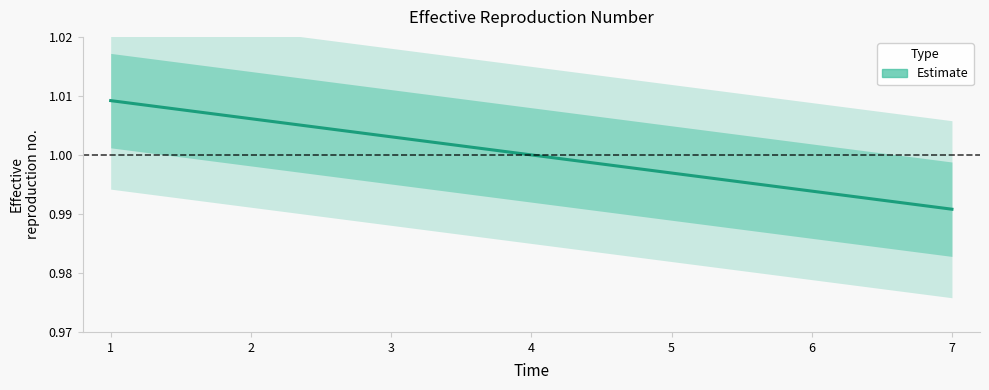

At which label is the value closest to 0?

7